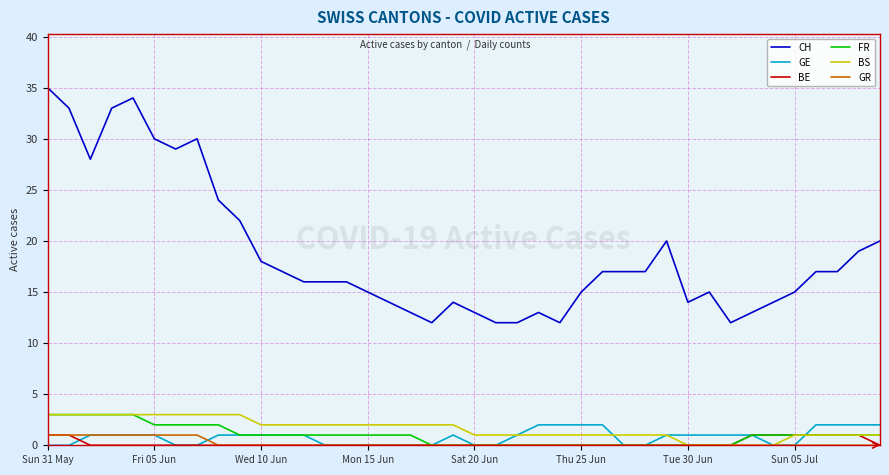

What is the difference between the maximum and second lowest values in the FR series?

3